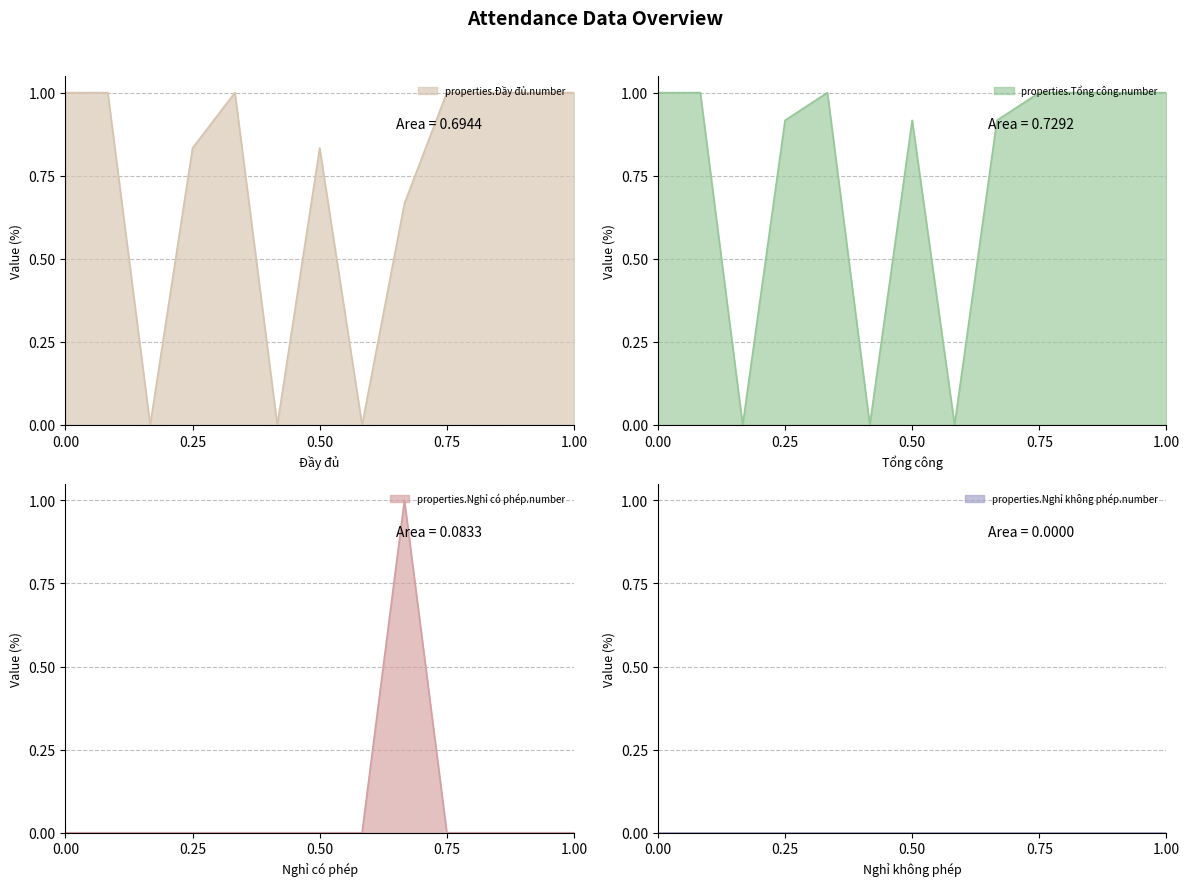

The properties.Đầy đủ.number series shows 1.0 at 0.00. True or false?

True